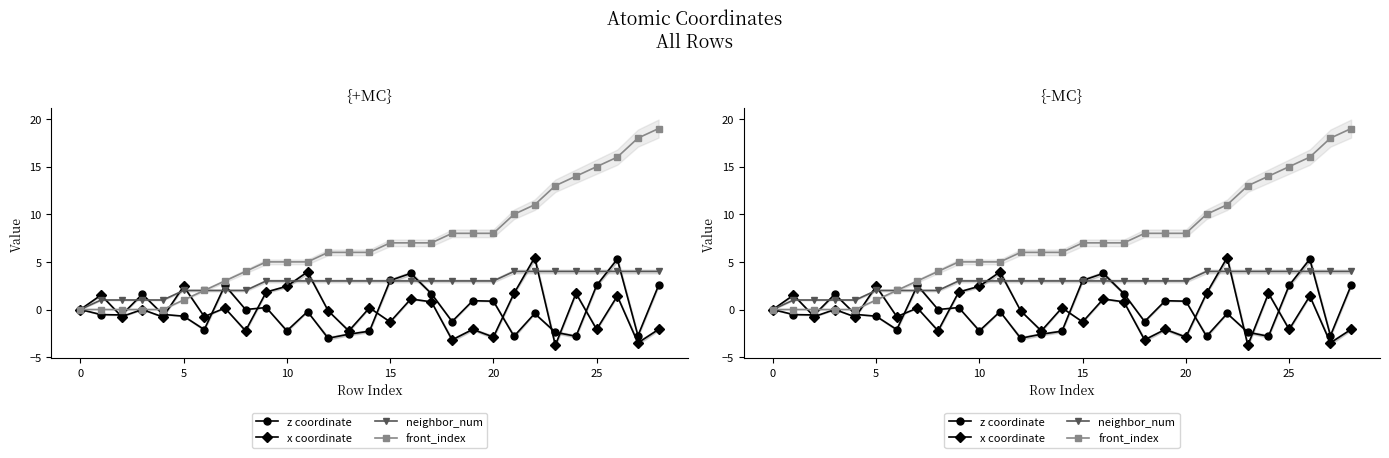

The value of front_index at 30 is 4.6. True or false?

False